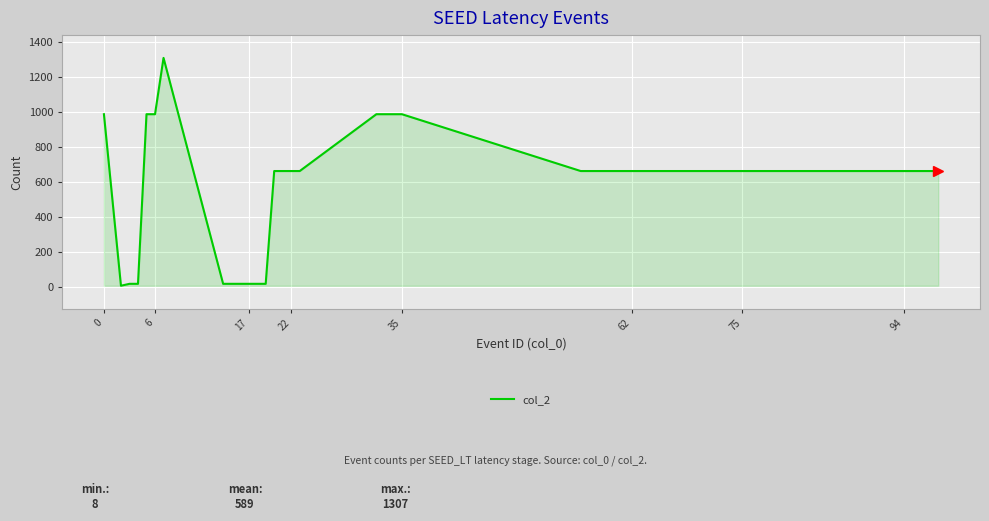

What is the greatest value displayed?

1307